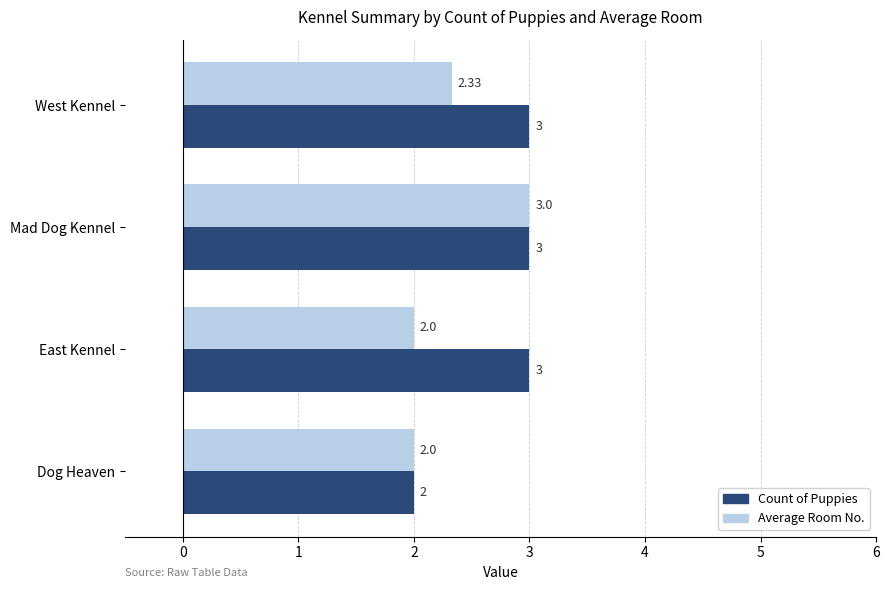

At East Kennel, list the series in order from smallest to largest.

Average Room No., Count of Puppies